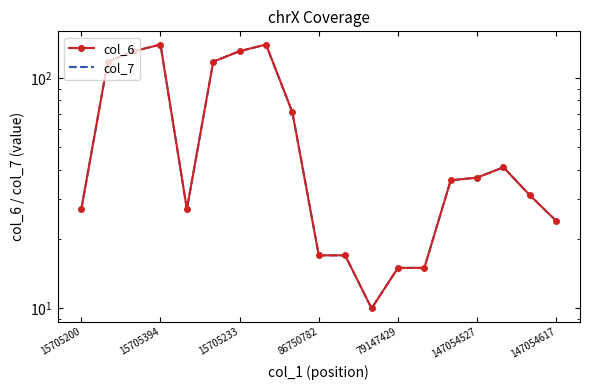

What is the sum of the col_7 values at 13 and 16?

56